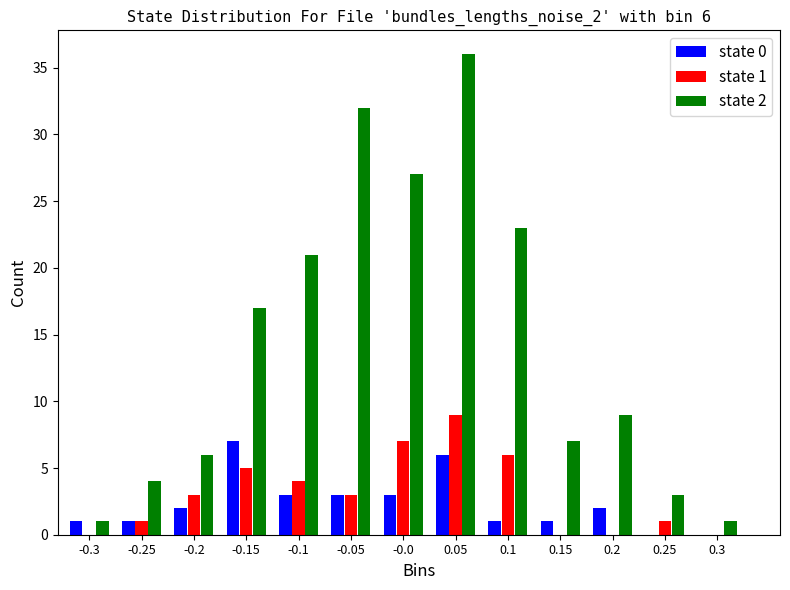

In the state 0 series, which range on the x-axis has the tallest bar?

-0.175 to -0.125